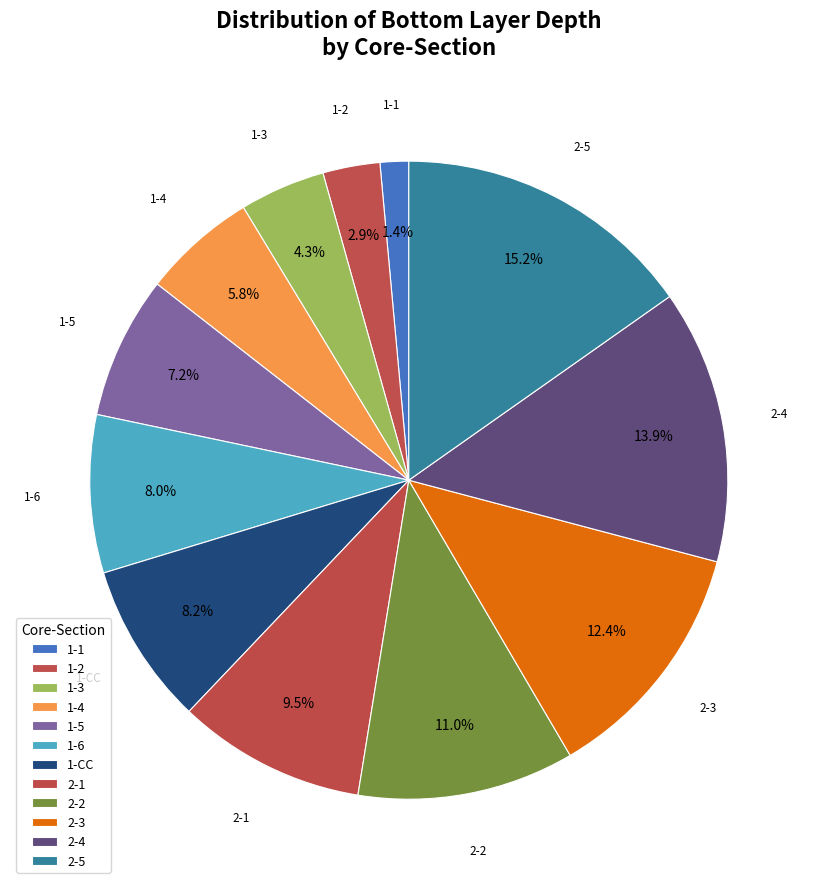

Combined, what portion of the pie is 1-3 and 2-4?

18.2%